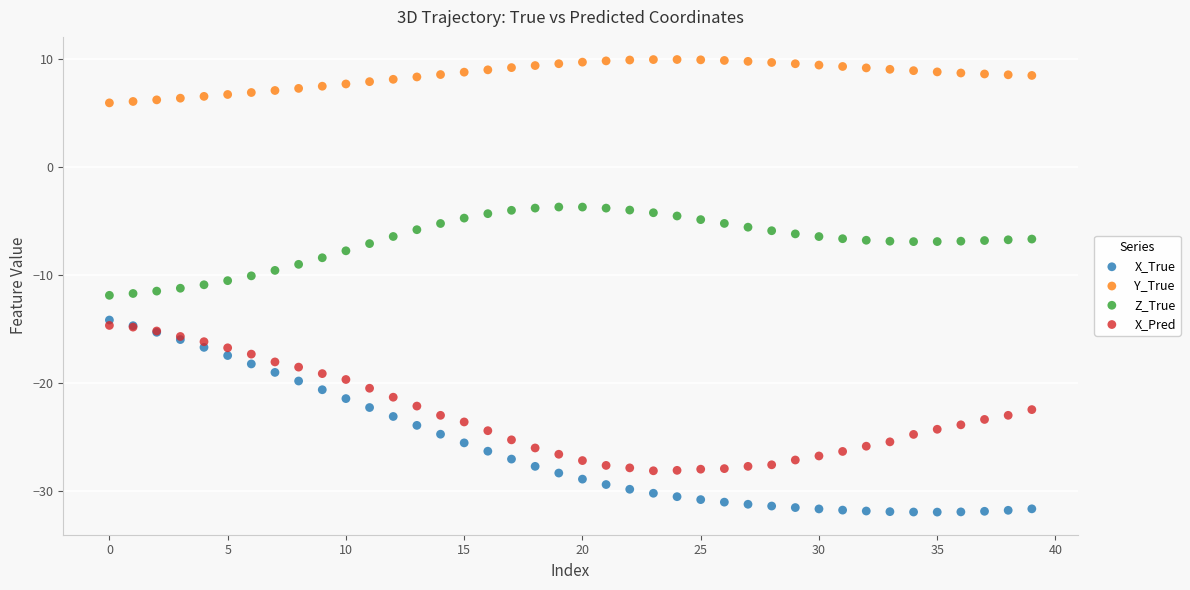

Which series has the widest spread of Y values?

X_True